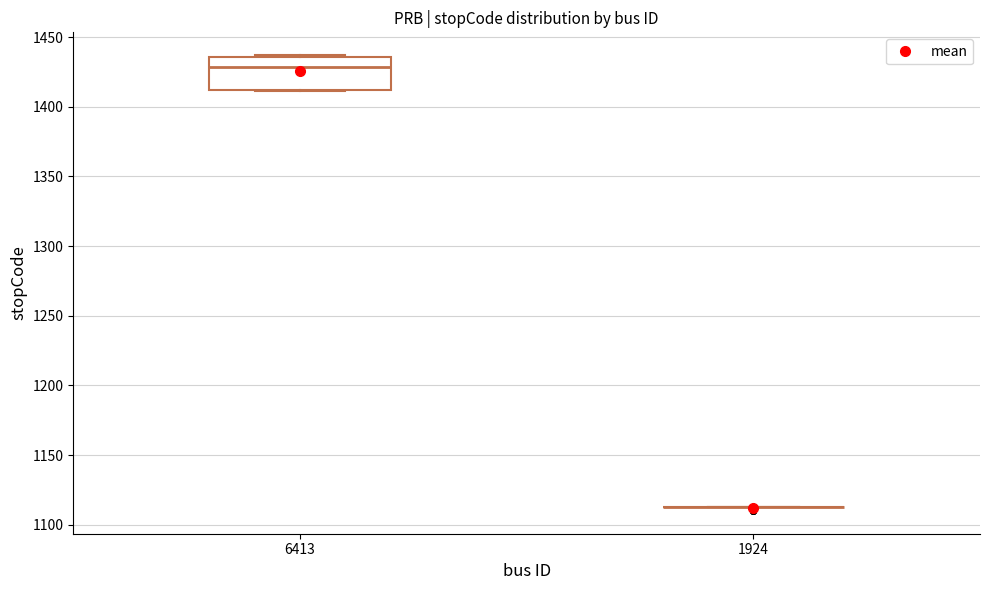

Reading left to right, transcribe this box plot: for each box, give where its median line is, the range the box spans, and where its two whiskers end, as read against the y-axis. The values are not printed on the chart, so give them approximately, as read against the axis.

6413: median 1430, box 1410 to 1435, whiskers 1410 to 1435
1924: box collapsed to a line at 1115, whiskers 1115 to 1115